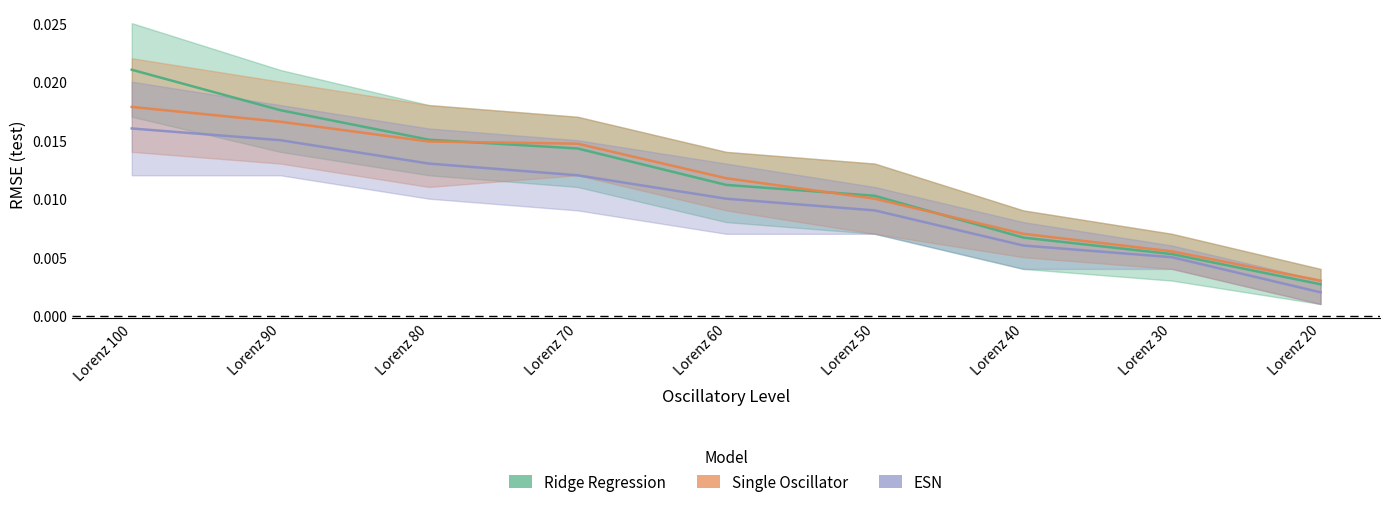

At which category is the sum across all series the highest?

Lorenz 100